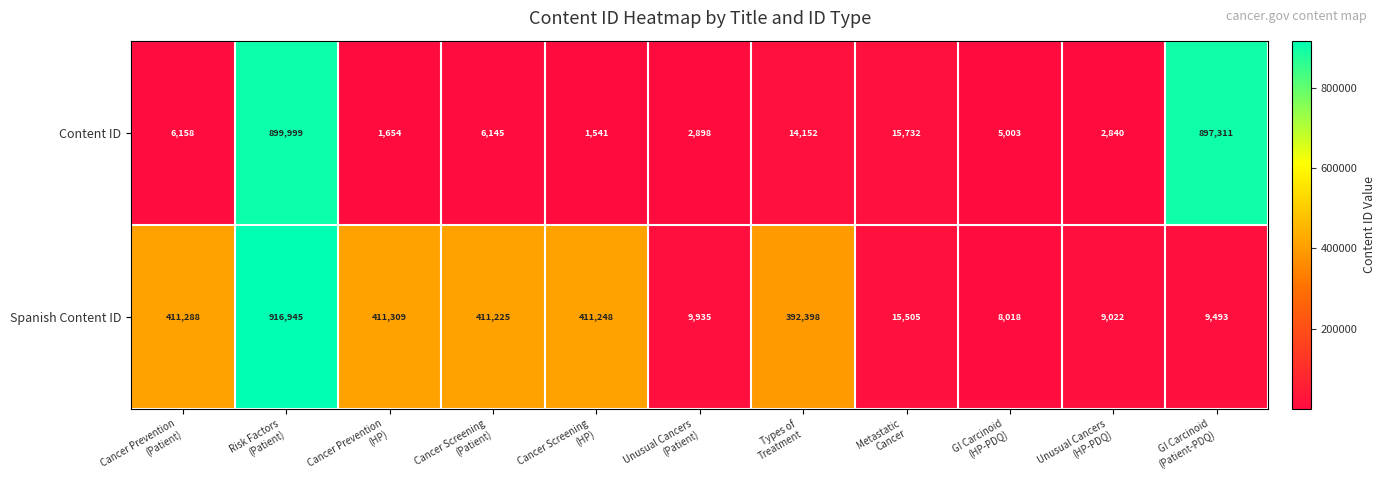

Rank the series by their average value, from highest to lowest.

Spanish Content ID, Content ID